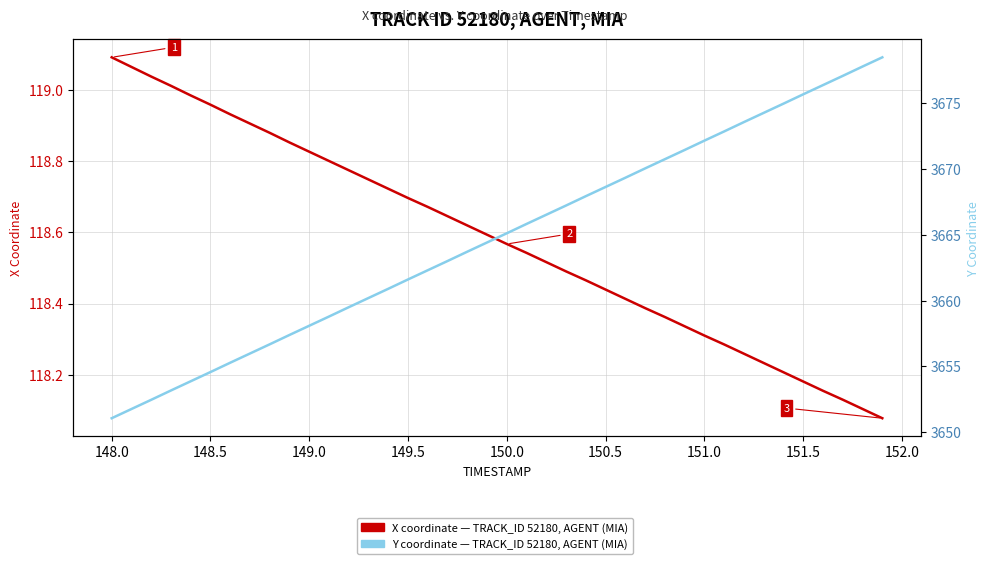

Rank the series by their maximum value, from highest to lowest.

Y coordinate — TRACK_ID 52180, AGENT (MIA), X coordinate — TRACK_ID 52180, AGENT (MIA)